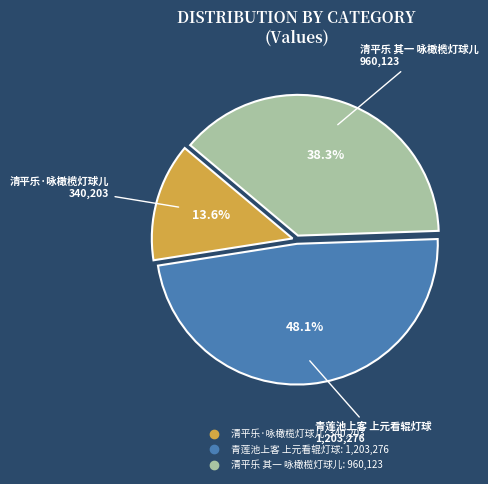

To the nearest percent, what percentage of the pie is 青莲池上客 上元看辊灯球?

48%